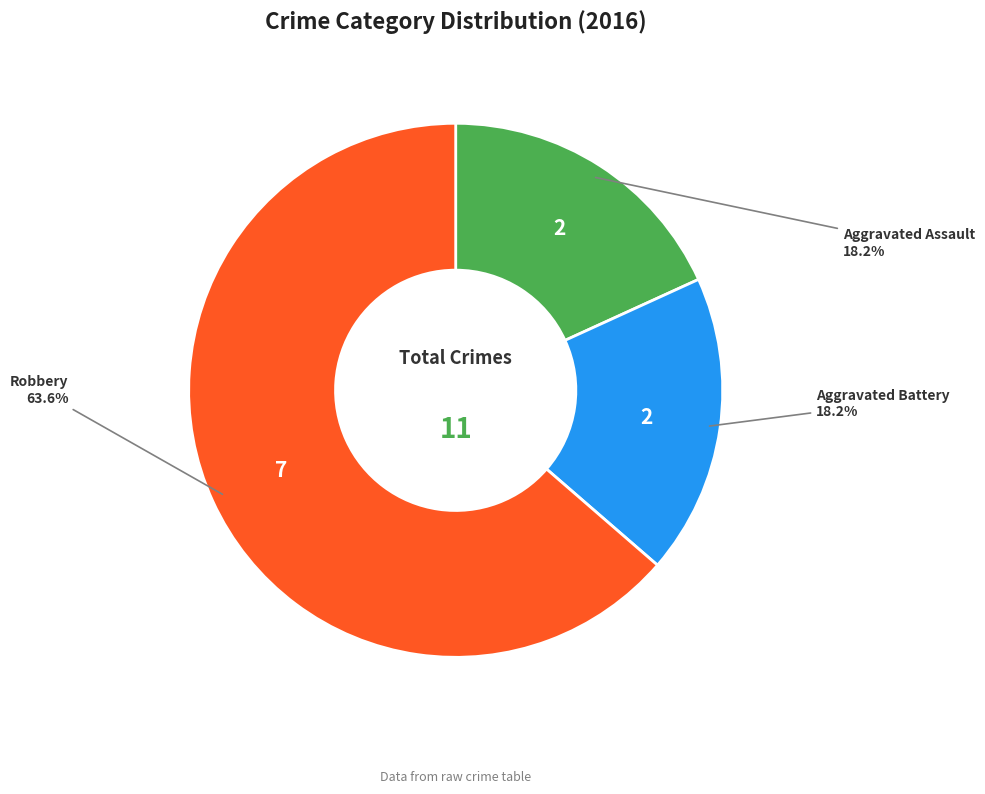

Is there a majority slice in this chart?

Yes